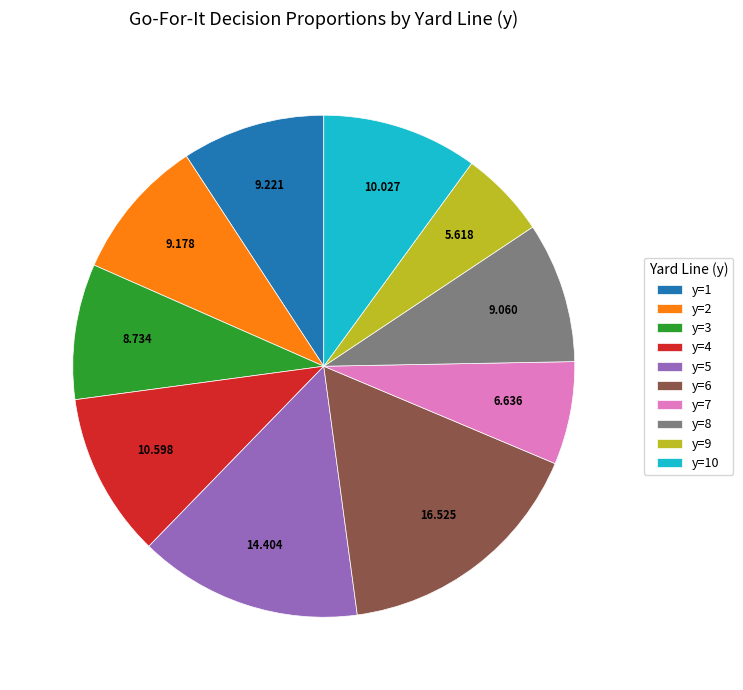

Does any single category account for the majority?

No